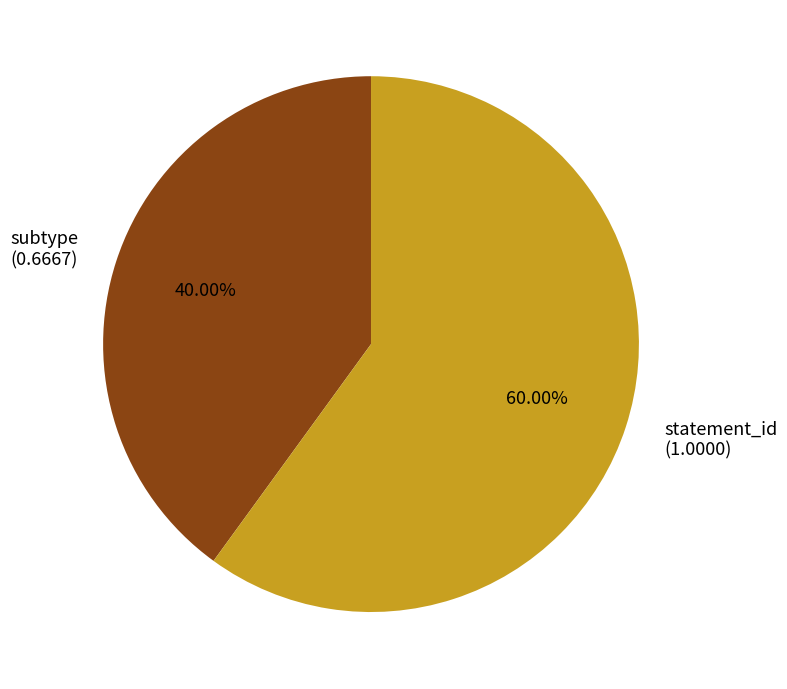

How many segments does this pie chart have?

2